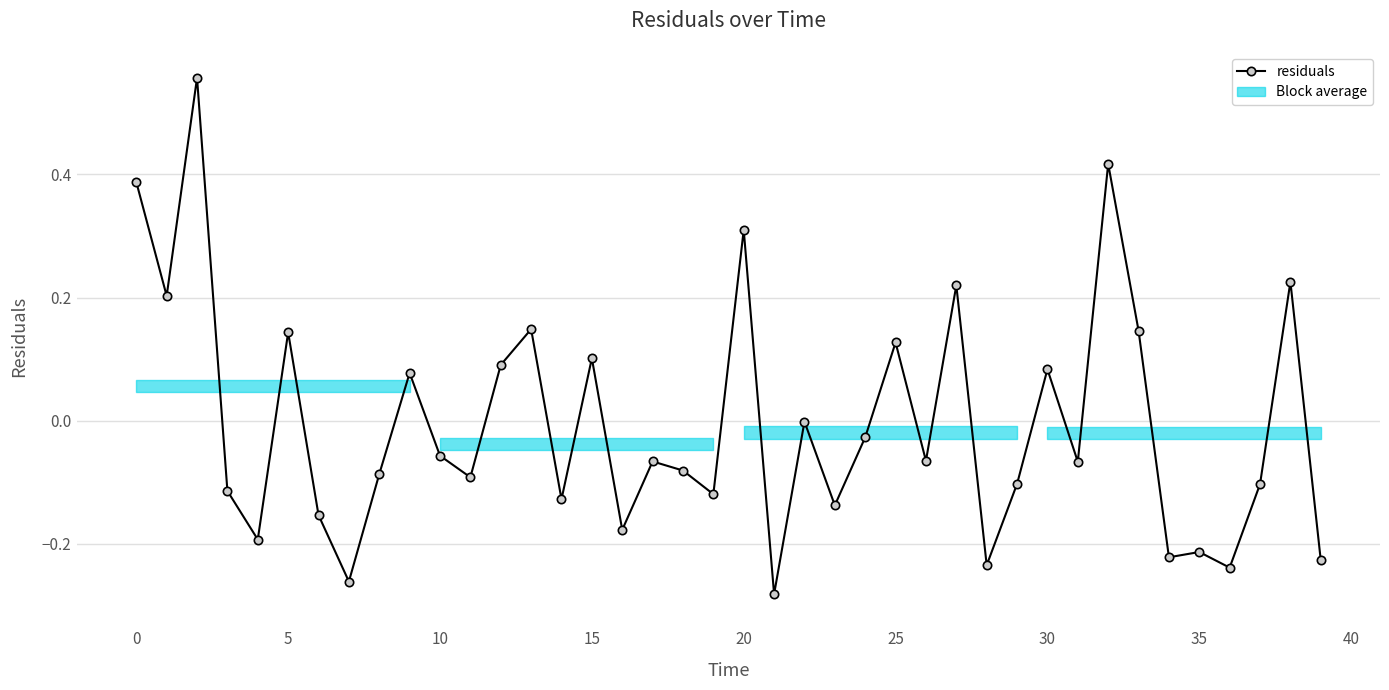

What is the difference between the maximum and second lowest values?

0.8